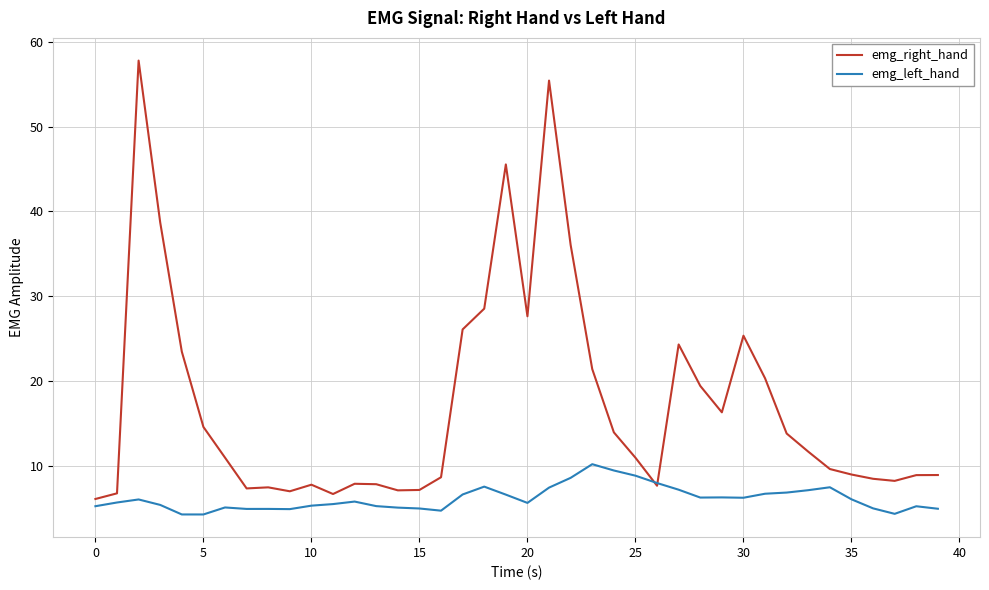

Which series has the largest total across all categories?

emg_right_hand